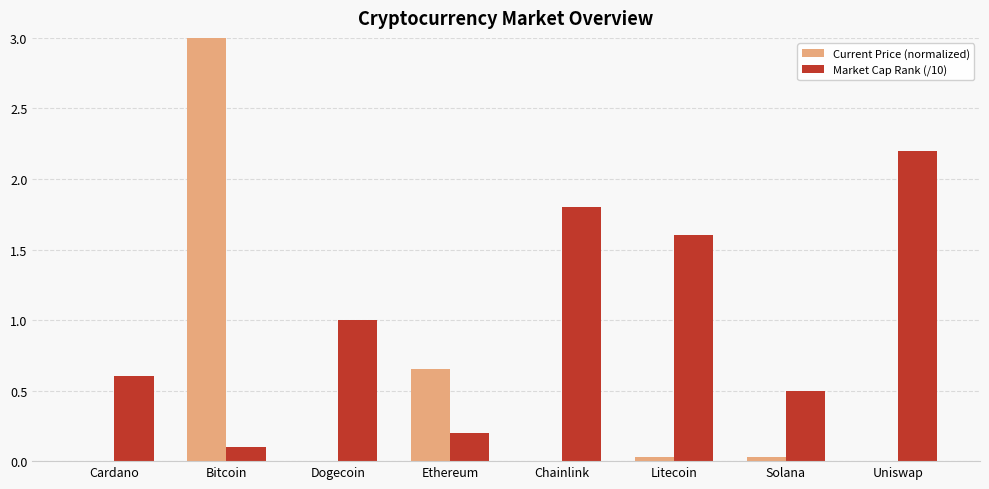

The Market Cap Rank (/10) series shows 1.6 at Litecoin. True or false?

True